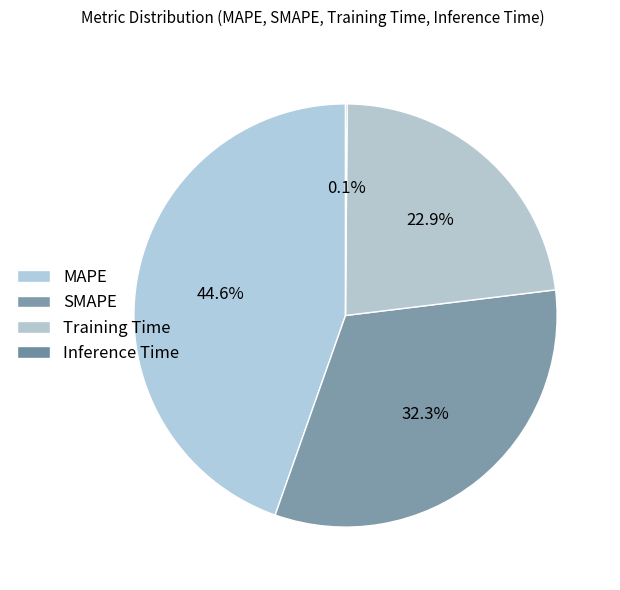

Do MAPE and SMAPE together represent more than half of the pie?

Yes